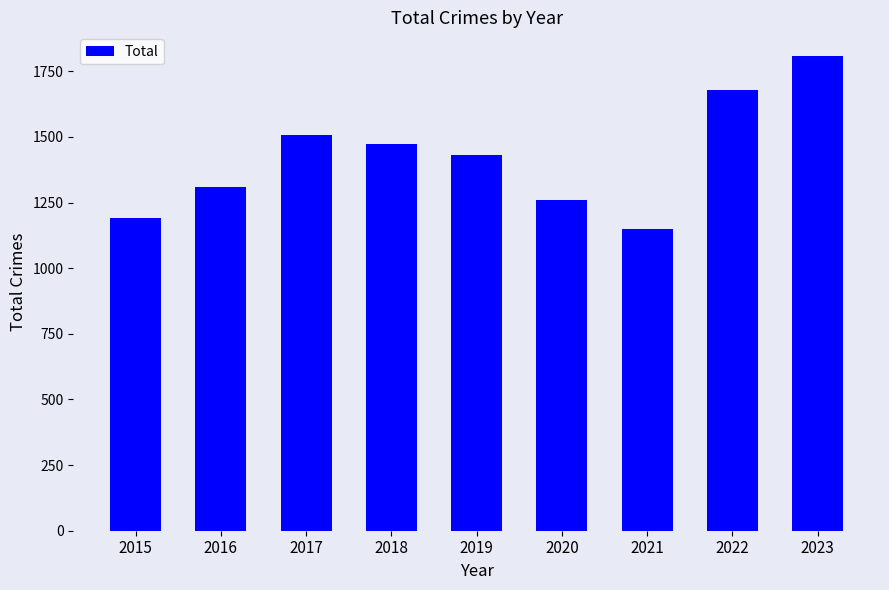

Is it true that the value at 2022 is 1677?

True